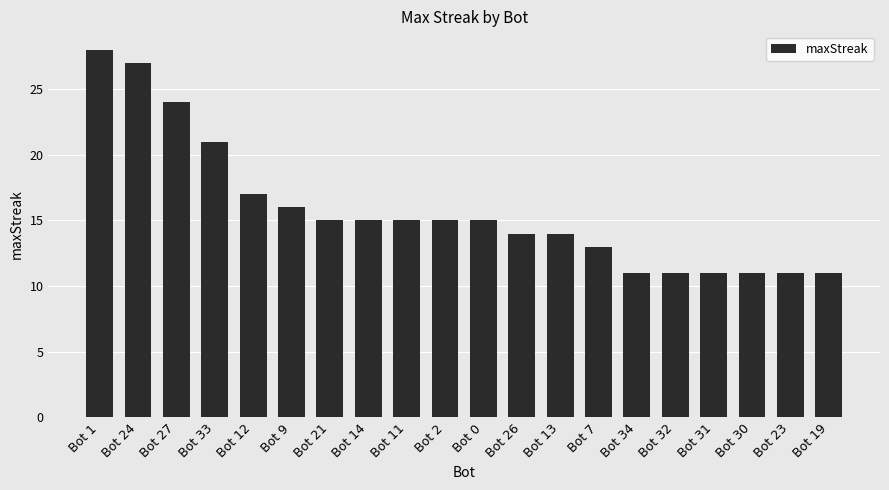

What is the label of the 9th bar from the right?

Bot 26